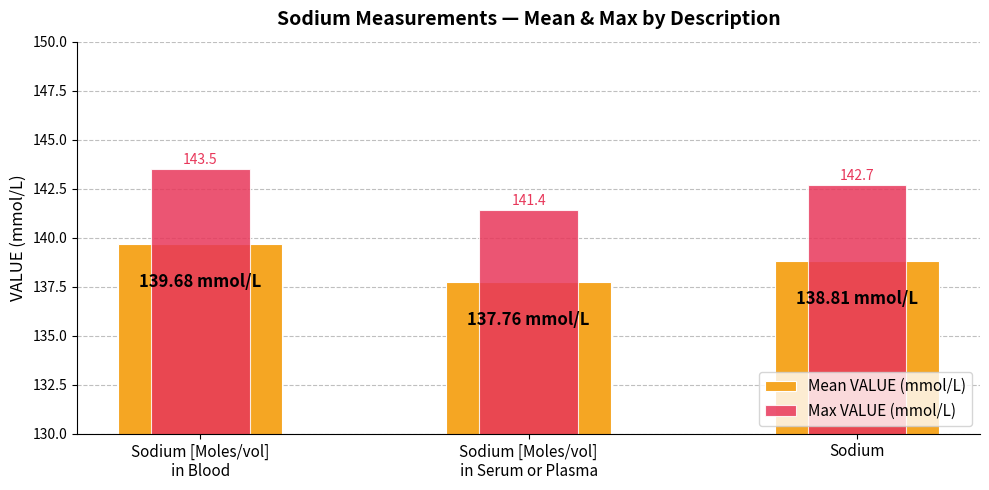

What position from the right is Sodium?

1